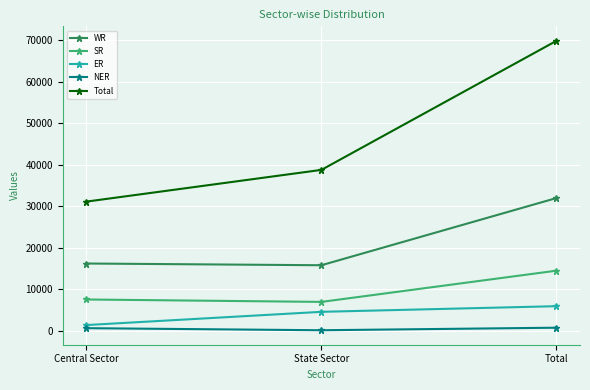

Rank the series by their maximum value, from lowest to highest.

NER, ER, SR, WR, Total